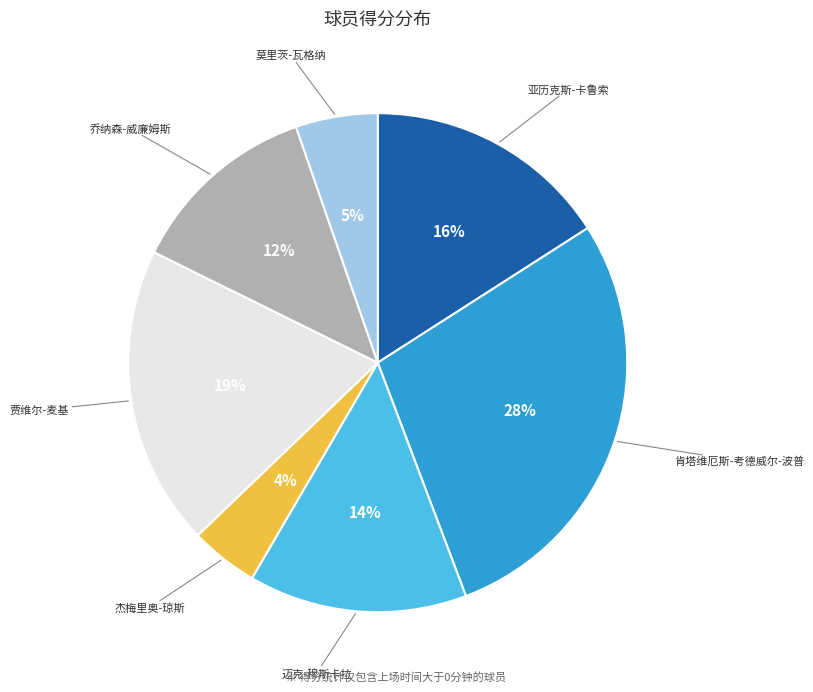

How many segments does this pie chart have?

7